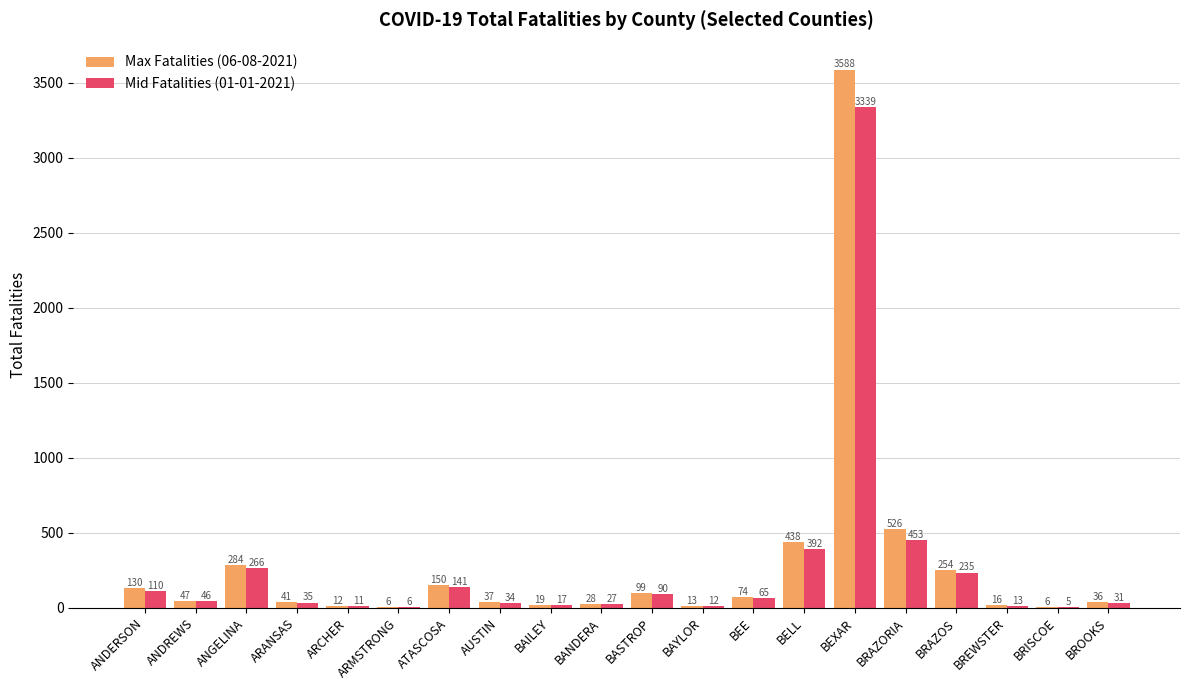

Which series changed the most between ARMSTRONG and BRISCOE?

Mid Fatalities (01-01-2021)